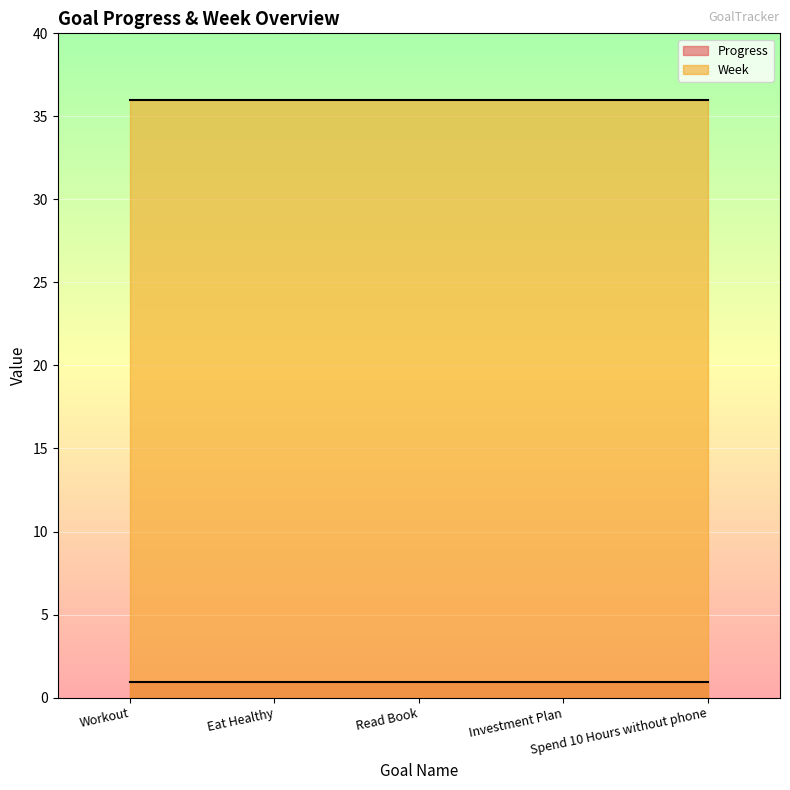

True or false: Week and Progress cross at least once.

False